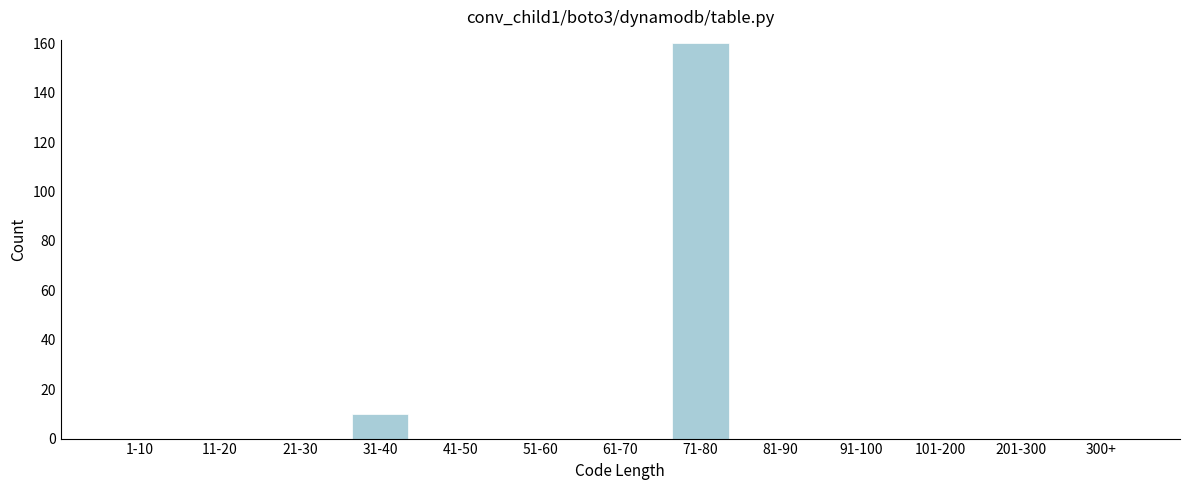

Reading right to left, extract all data points from this chart.

300+=0	201-300=0	101-200=0	91-100=0	81-90=0	71-80=160	61-70=0	51-60=0	41-50=0	31-40=10	21-30=0	11-20=0	1-10=0